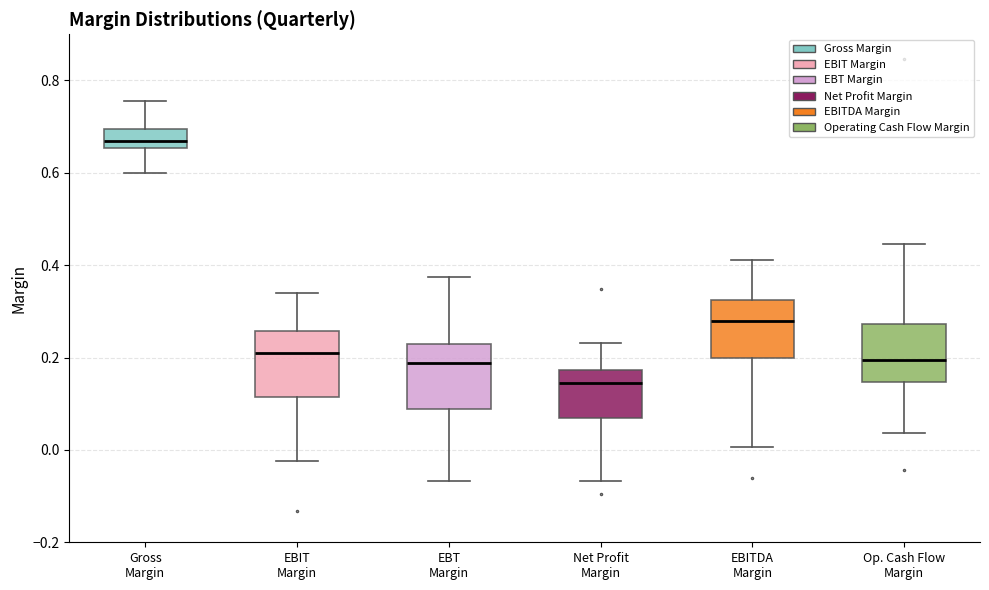

Where does the lower whisker of the box for EBT Margin end on the y-axis? The values are not printed on the chart, so give them approximately, as read against the axis.

-0.06